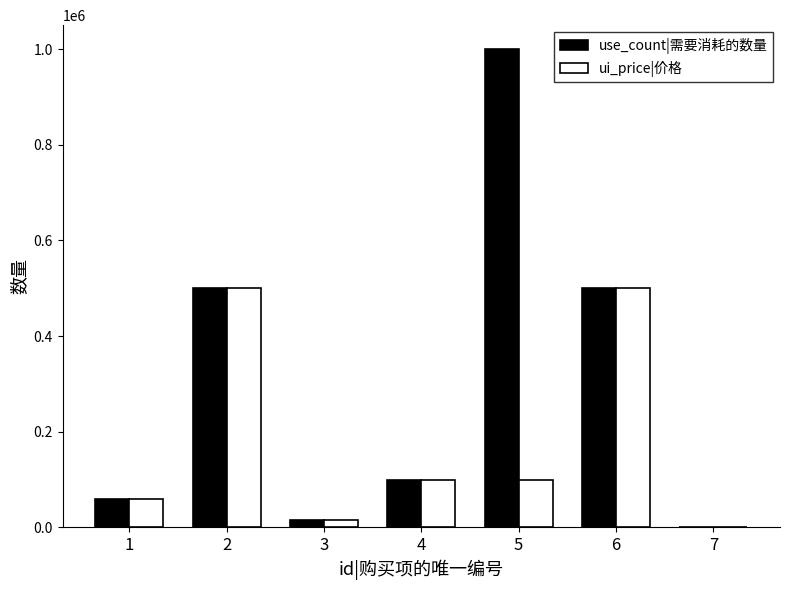

How many distinct data groups are displayed?

2